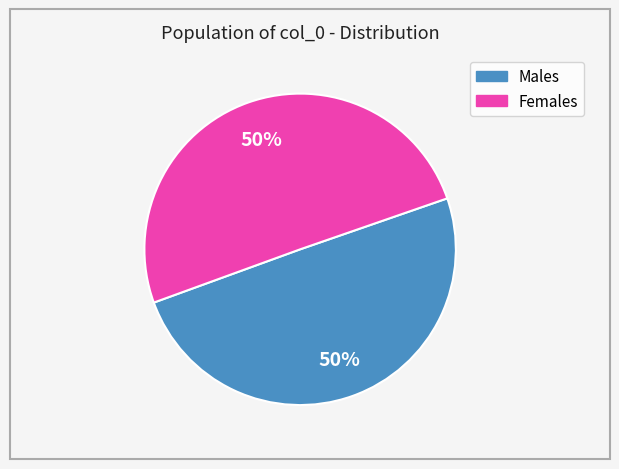

Count the number of slices in the pie.

2